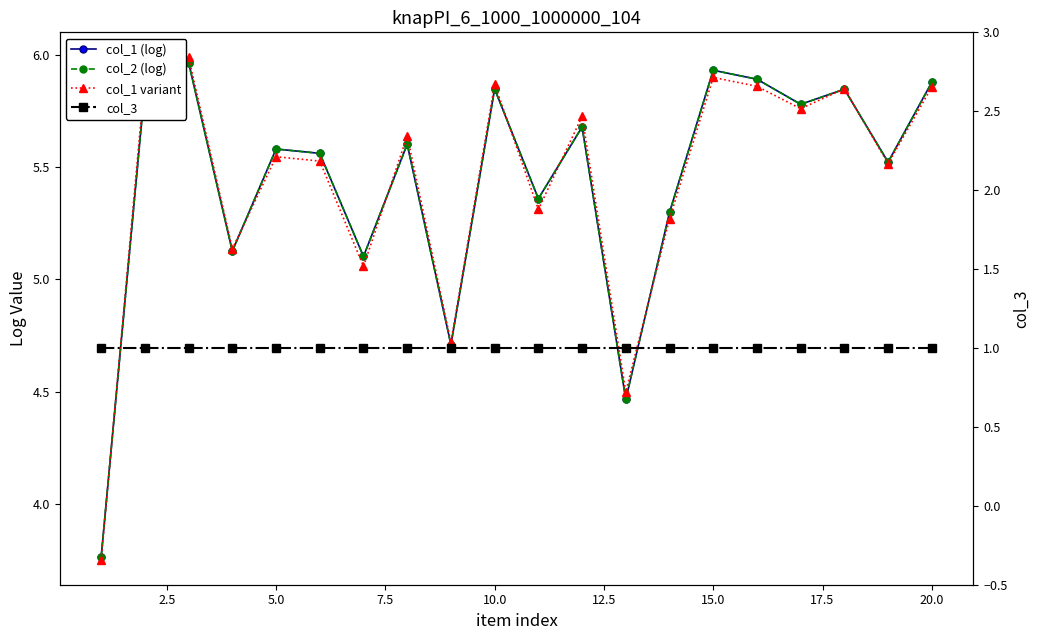

What is the difference between the maximum and second lowest values in the col_1 (log) series?

1.5